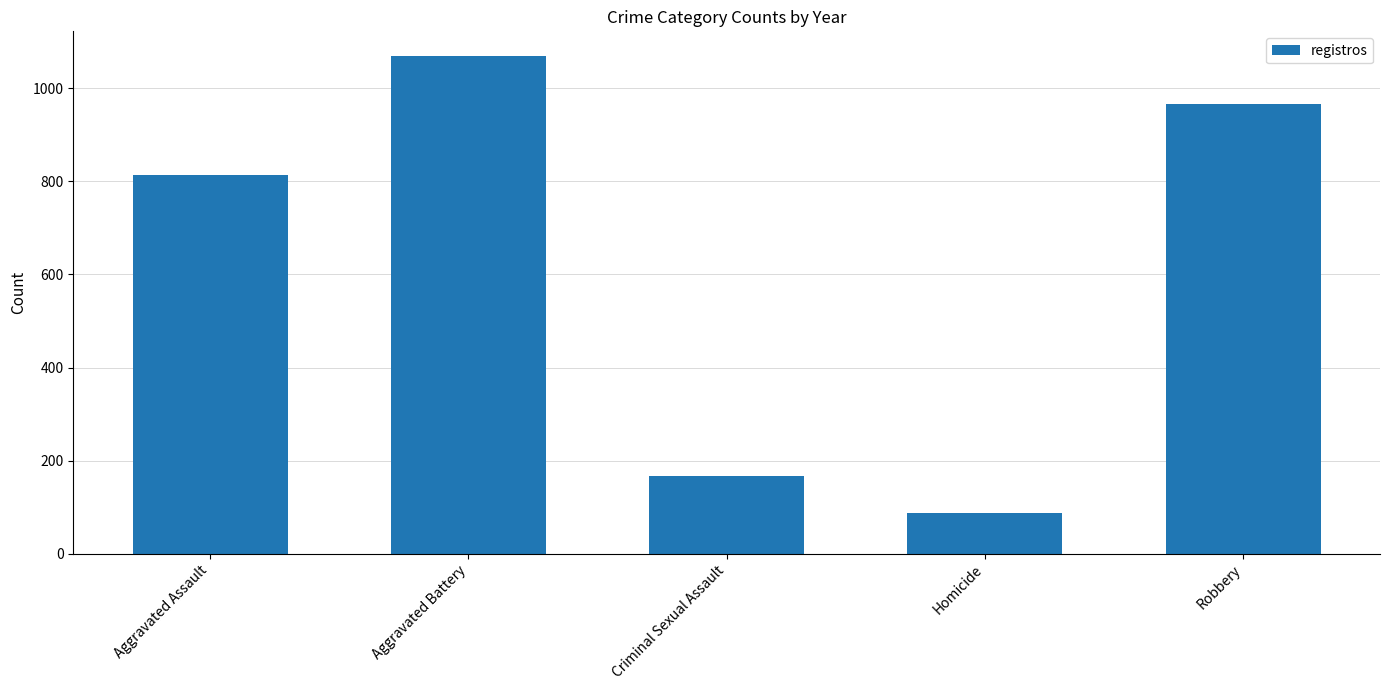

What is the sum of the values at Aggravated Assault and Robbery?

1780